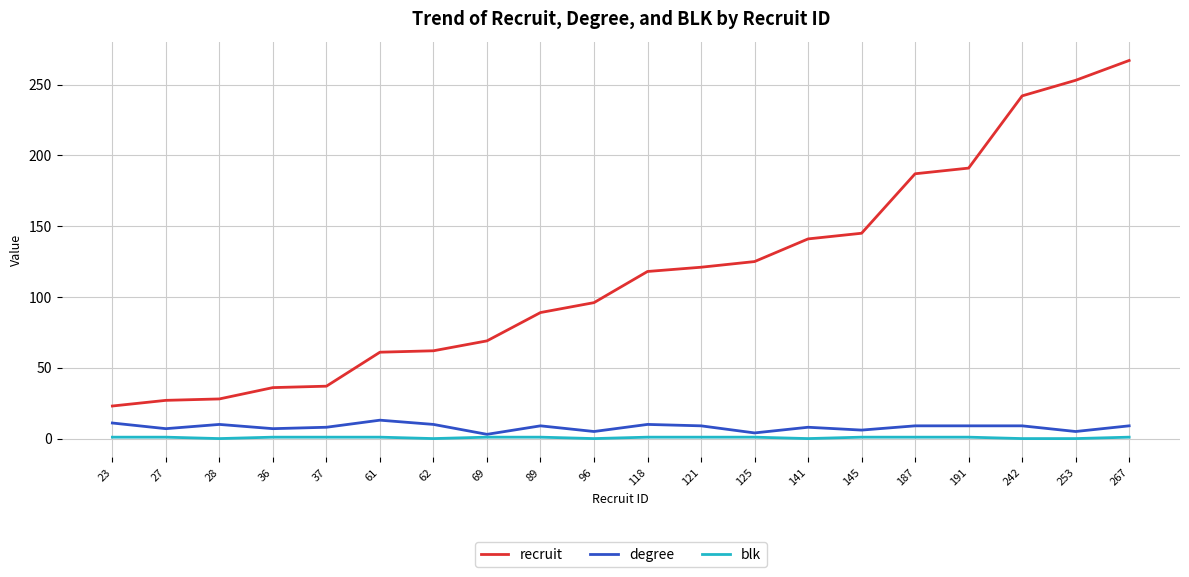

The recruit series shows 140 at 267. True or false?

False